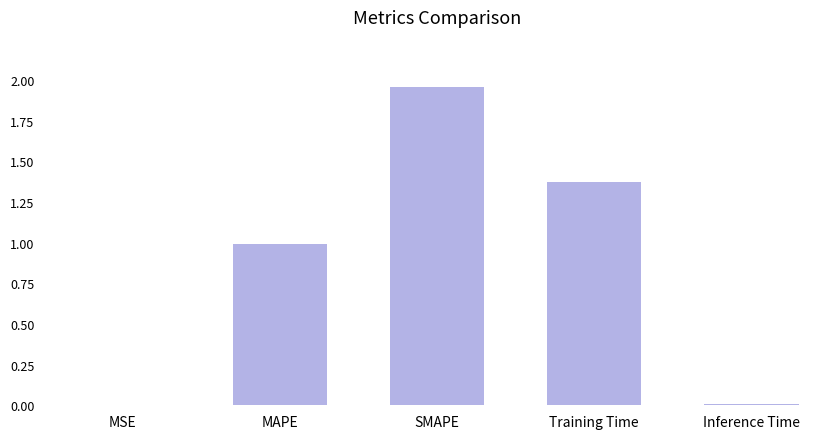

Is it true that the value at SMAPE is 0.7?

False